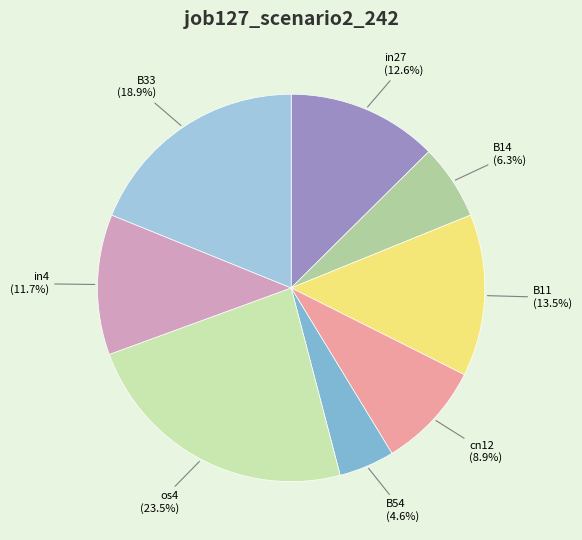

What percentage is NOT represented by in4?

88.3%